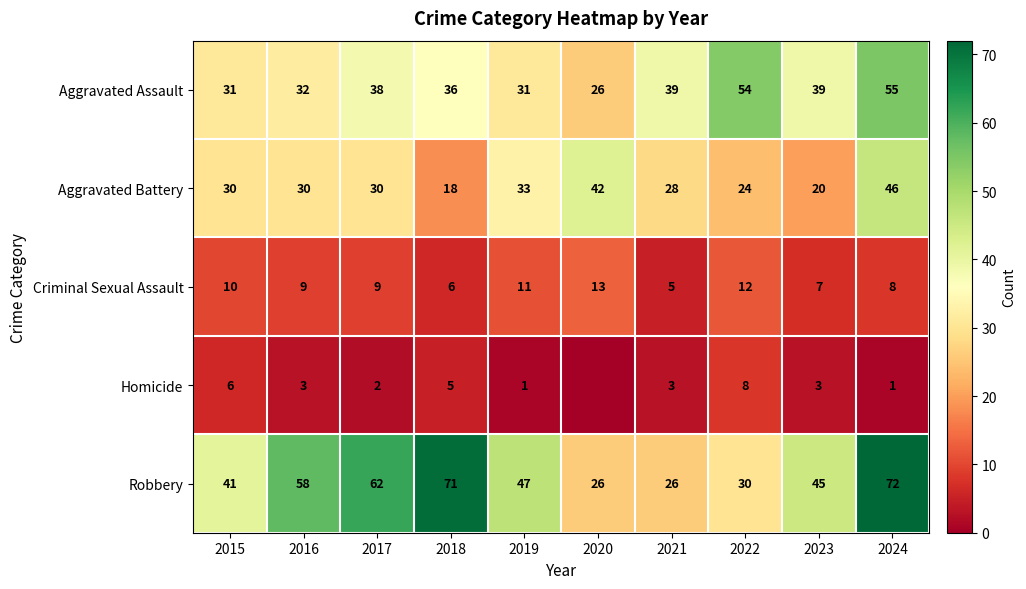

What is the spread (max minus min) of values at 2015?

35